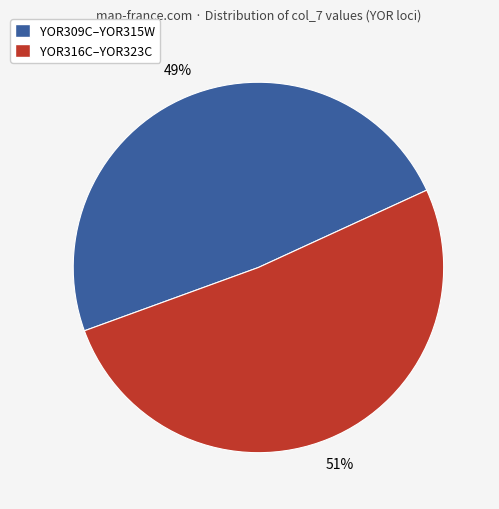

What is the smallest slice in the pie chart?

YOR309C–YOR315W